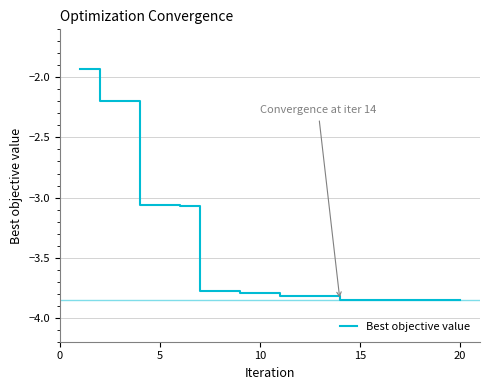

What is the difference between the maximum and minimum values?

1.9